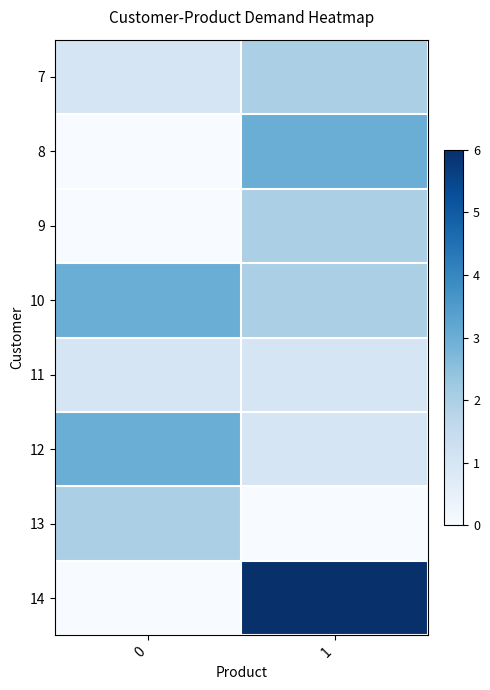

What is the spread (max minus min) of values at 1?

6